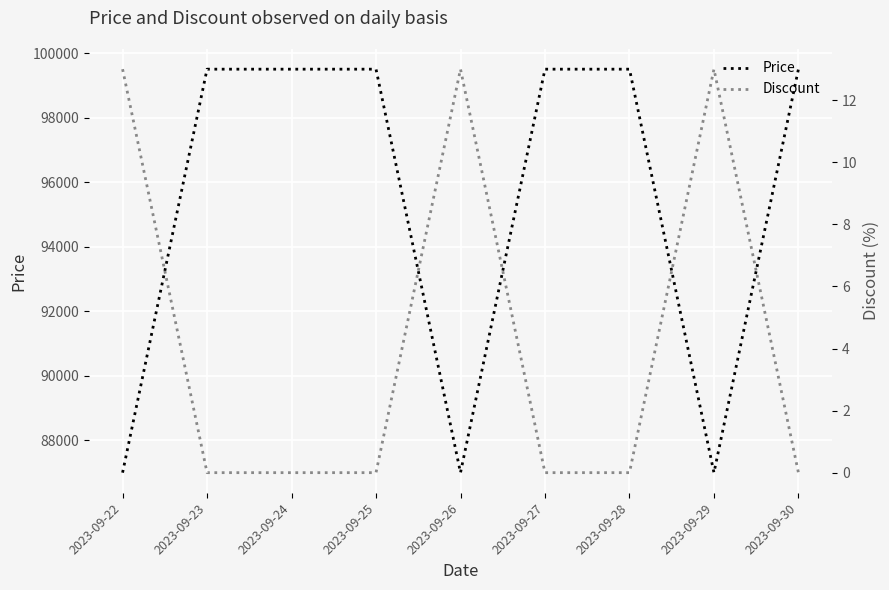

Reading right to left, what are all the values shown in this chart?

Price: 2023-09-30=99500	2023-09-29=86990	2023-09-28=99500	2023-09-27=99500	2023-09-26=86990	2023-09-25=99500	2023-09-24=99500	2023-09-23=99500	2023-09-22=86990
Discount: 2023-09-30=0	2023-09-29=13	2023-09-28=0	2023-09-27=0	2023-09-26=13	2023-09-25=0	2023-09-24=0	2023-09-23=0	2023-09-22=13